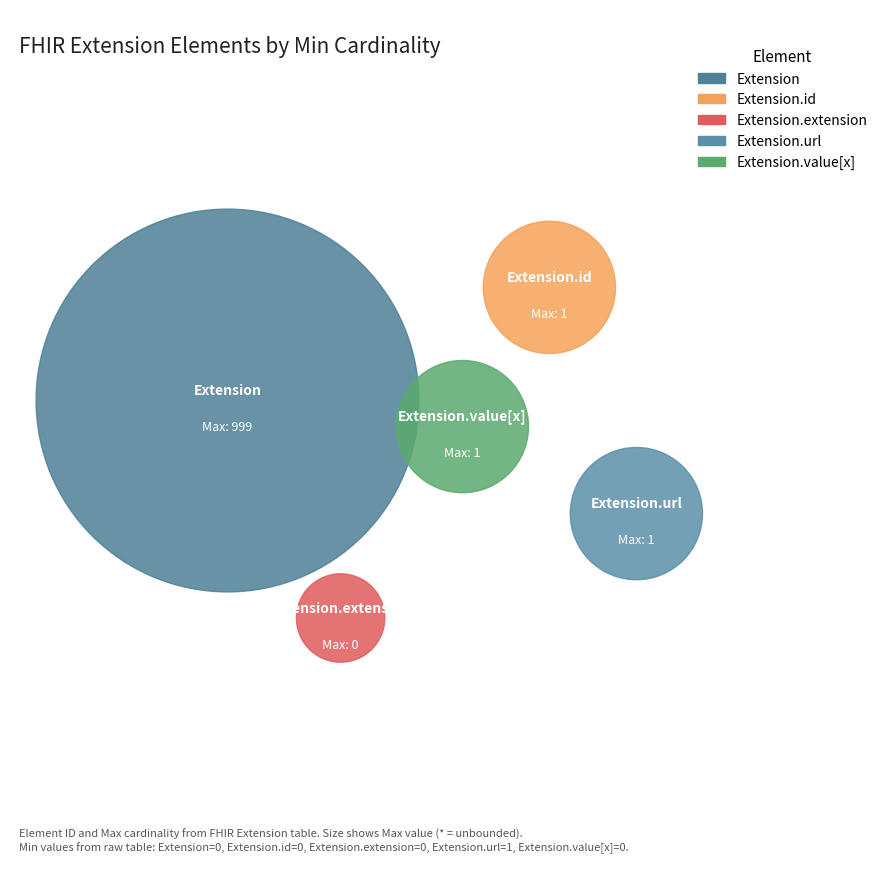

Is it true that Extension.value[x] is 11% of the pie?

False